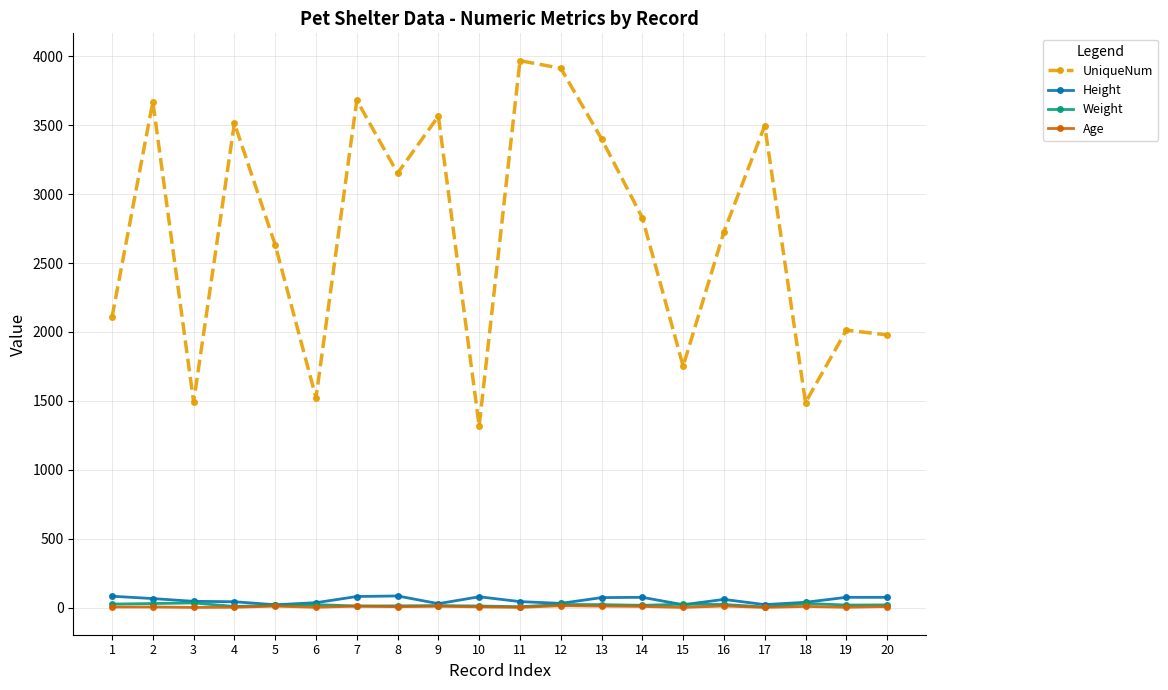

True or false: Height has more than 1 points higher than both neighbors.

True